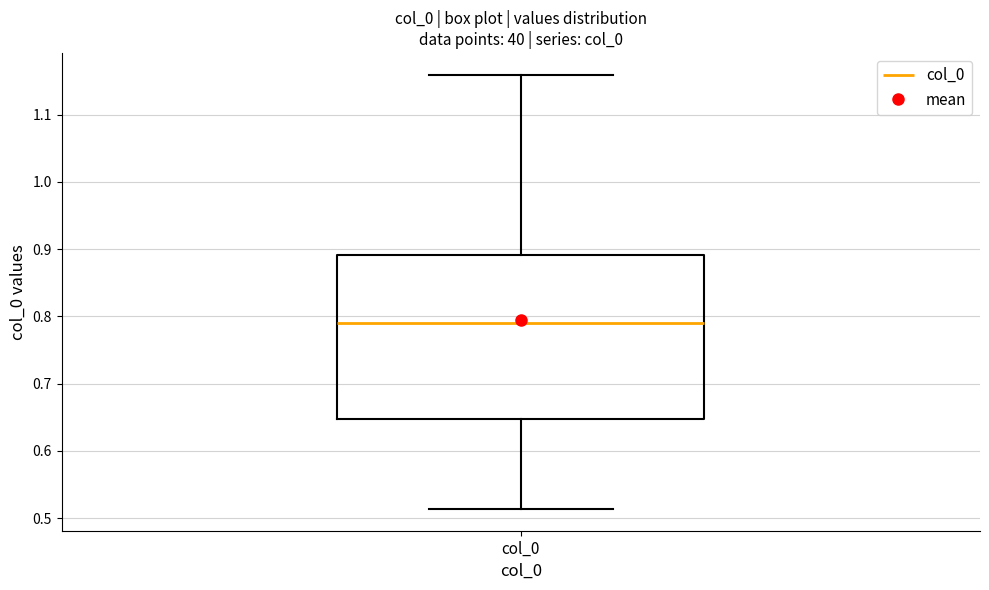

Read this box plot against the y-axis: the position of the median line, the range covered by the box, and the ends of both whiskers. The values are not printed on the chart, so give them approximately, as read against the axis.

median 0.79, box 0.65 to 0.89, whiskers 0.51 to 1.16